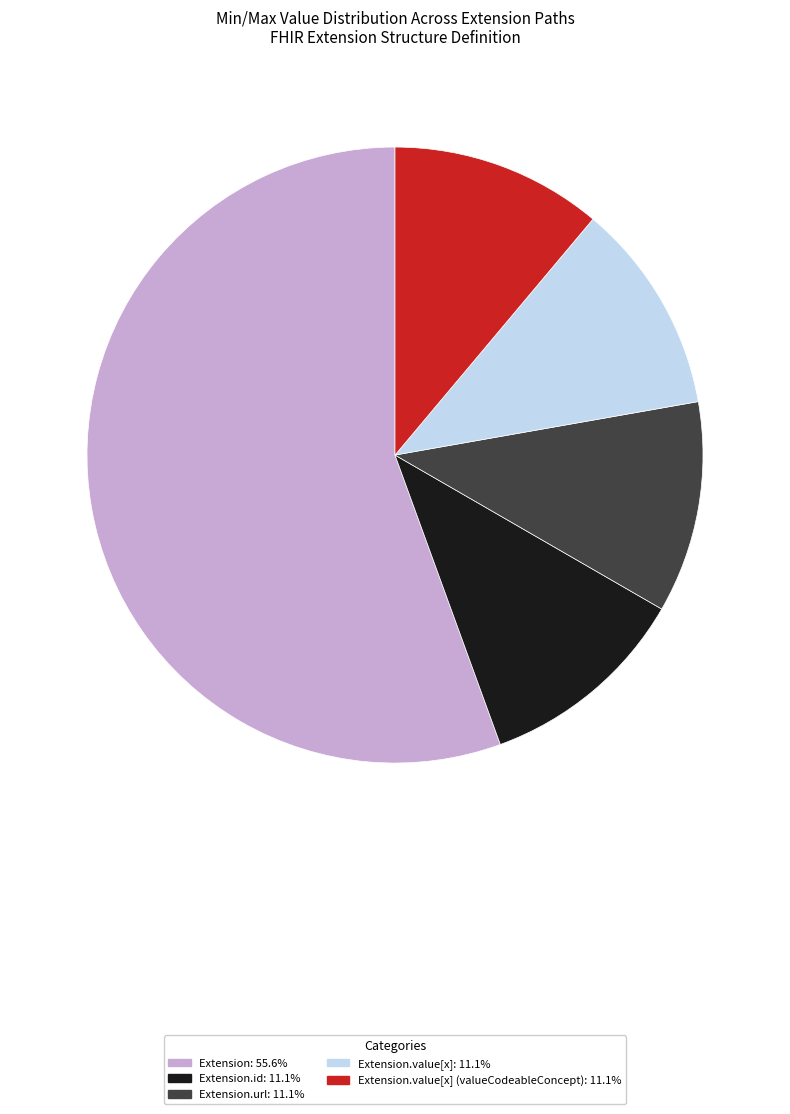

Is there any slice that represents more than half of the pie?

Yes